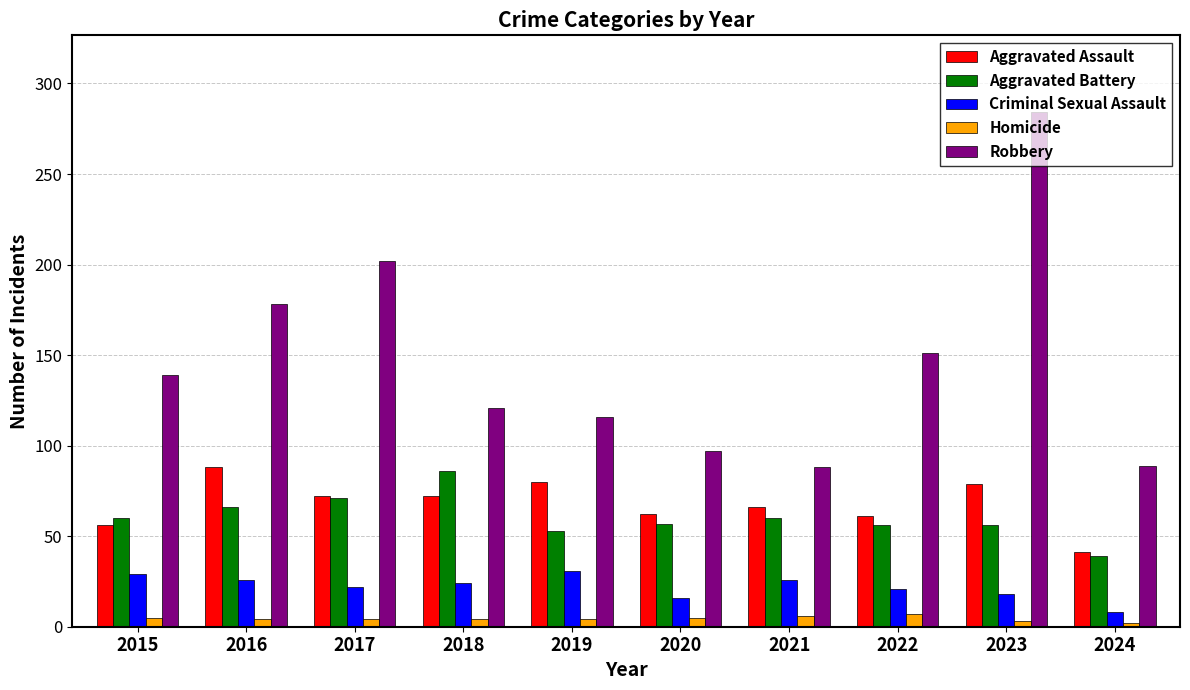

What are all the series names shown in the legend?

Aggravated Assault, Aggravated Battery, Criminal Sexual Assault, Homicide, Robbery